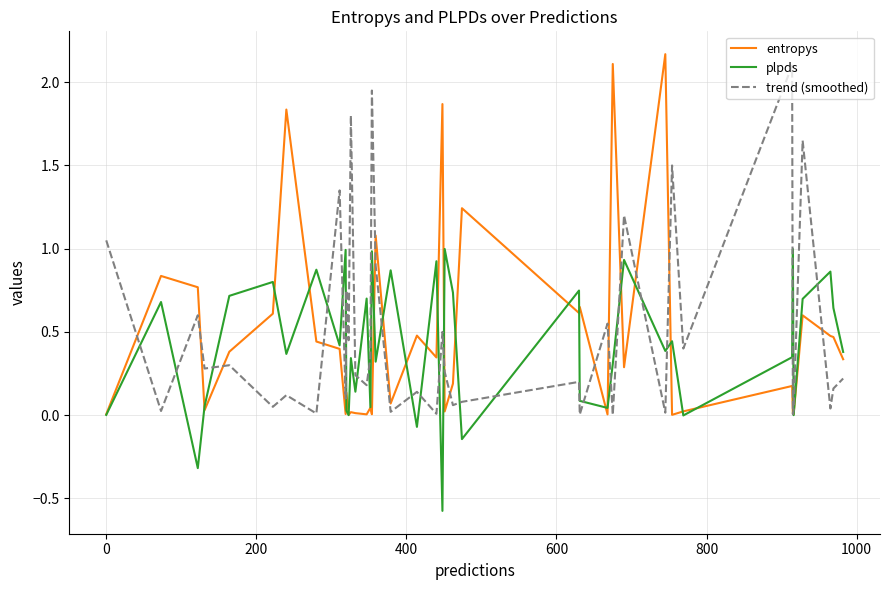

What is the maximum value for plpds?

1.0